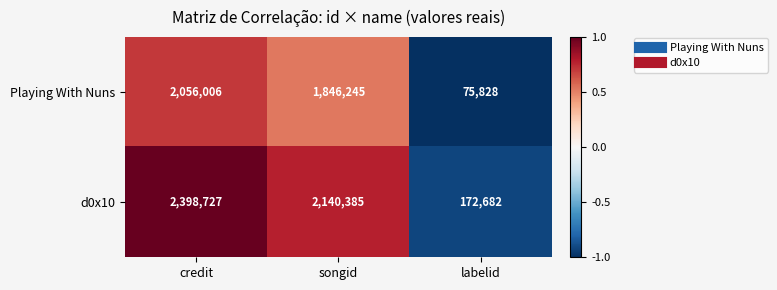

Which series has the widest spread of values?

d0x10